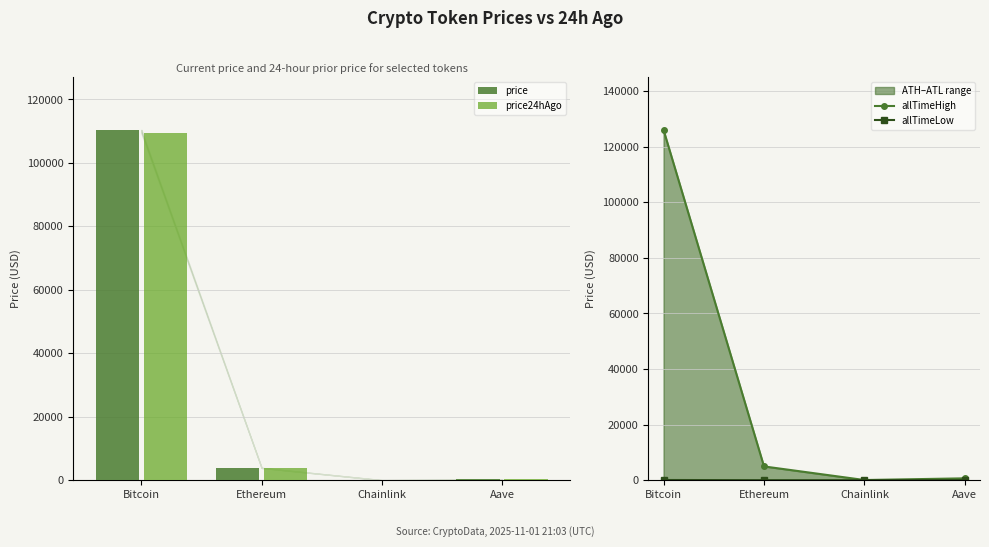

What is the value of the allTimeLow bar at the 1st from the left?

67.8